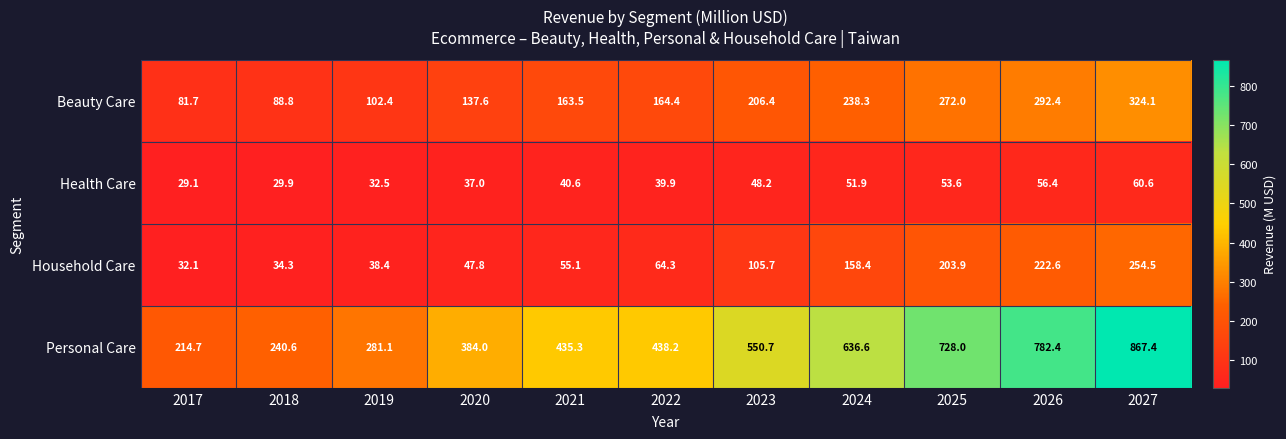

What is the difference between the maximum and minimum values in the Health Care series?

31.5